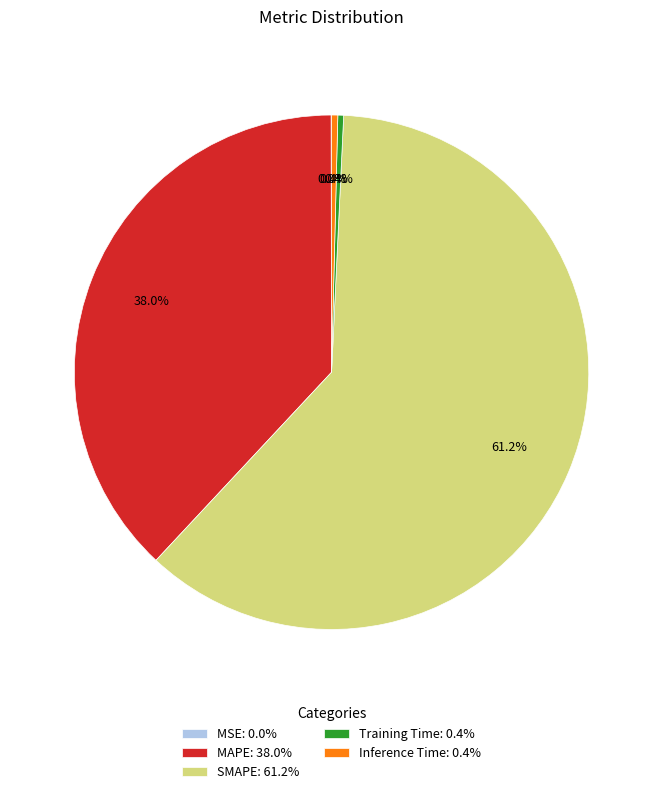

Do MAPE: 38.0% and SMAPE: 61.2% together represent more than half of the pie?

Yes